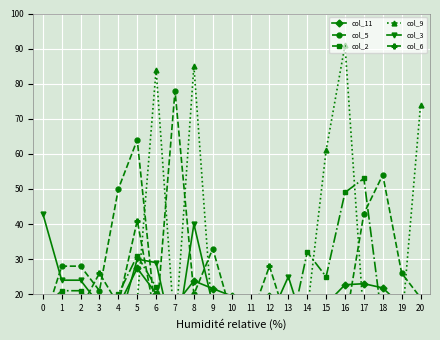

At which category does col_3 reach its first local valley?

4